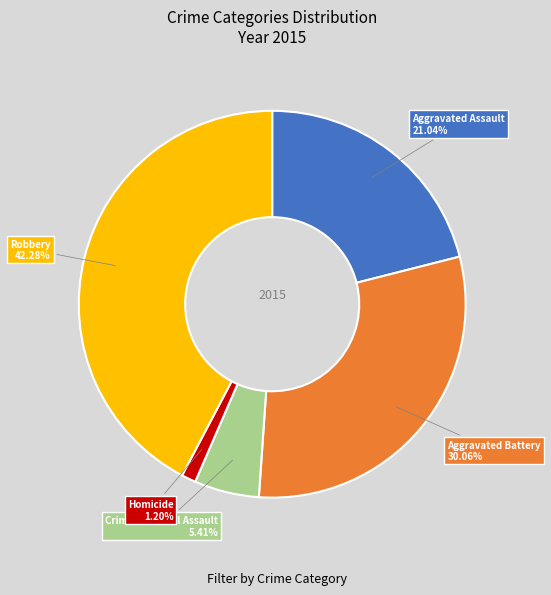

What is the largest slice in the pie chart?

Robbery